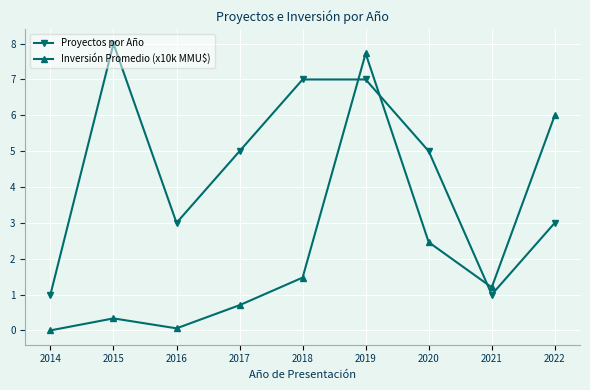

At which category does the chart reach its peak across all series?

2015